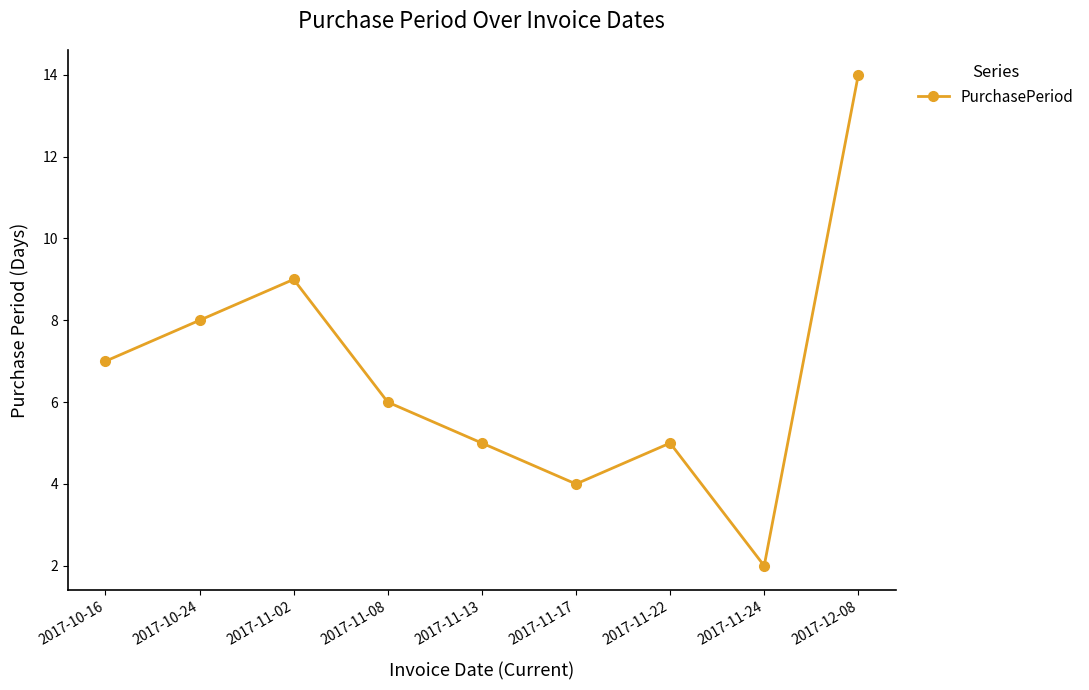

Where is the first local minimum?

2017-11-17